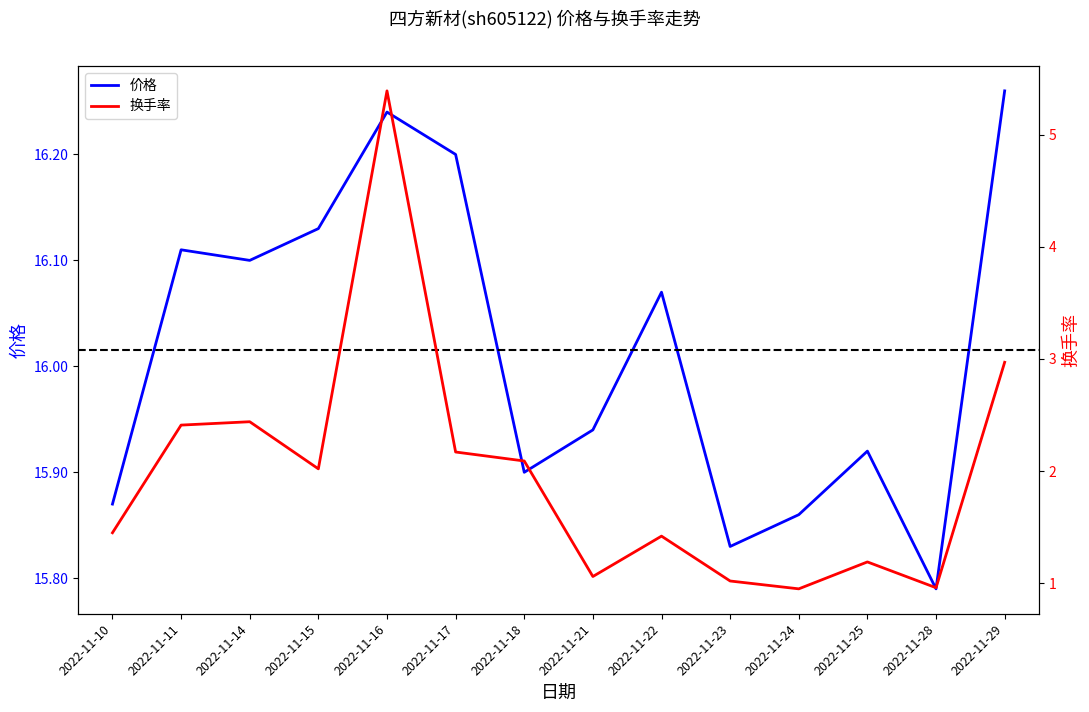

What is the maximum value shown in the chart?

16.3